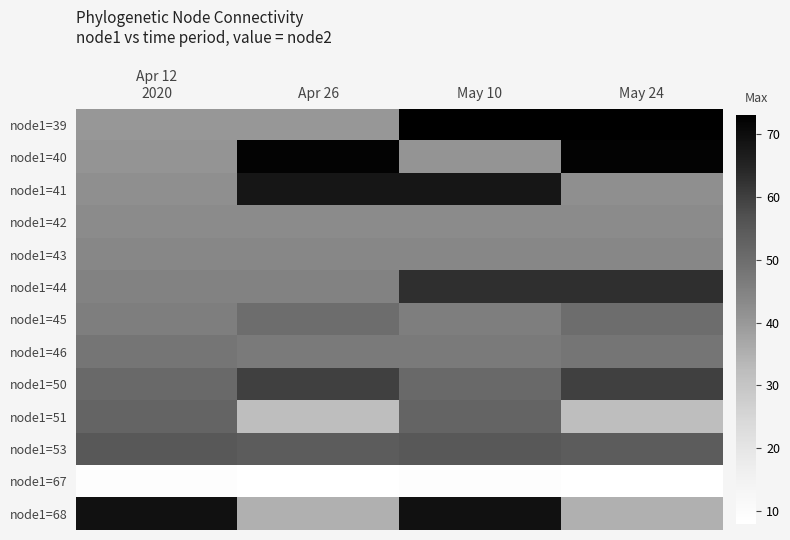

Reading right to left, extract all data points from this chart.

node1=39: May 24=73	May 10=73	Apr 26=40	Apr 12
2020=40
node1=40: May 24=72	May 10=41	Apr 26=72	Apr 12
2020=41
node1=41: May 24=42	May 10=68	Apr 26=68	Apr 12
2020=42
node1=42: May 24=43	May 10=43	Apr 26=43	Apr 12
2020=43
node1=43: May 24=44	May 10=44	Apr 26=44	Apr 12
2020=44
node1=44: May 24=63	May 10=63	Apr 26=45	Apr 12
2020=45
node1=45: May 24=50	May 10=46	Apr 26=50	Apr 12
2020=46
node1=46: May 24=48	May 10=47	Apr 26=47	Apr 12
2020=48
node1=50: May 24=60	May 10=51	Apr 26=60	Apr 12
2020=51
node1=51: May 24=32	May 10=52	Apr 26=32	Apr 12
2020=52
node1=53: May 24=54	May 10=55	Apr 26=54	Apr 12
2020=55
node1=67: May 24=8	May 10=9	Apr 26=8	Apr 12
2020=9
node1=68: May 24=35	May 10=69	Apr 26=35	Apr 12
2020=69